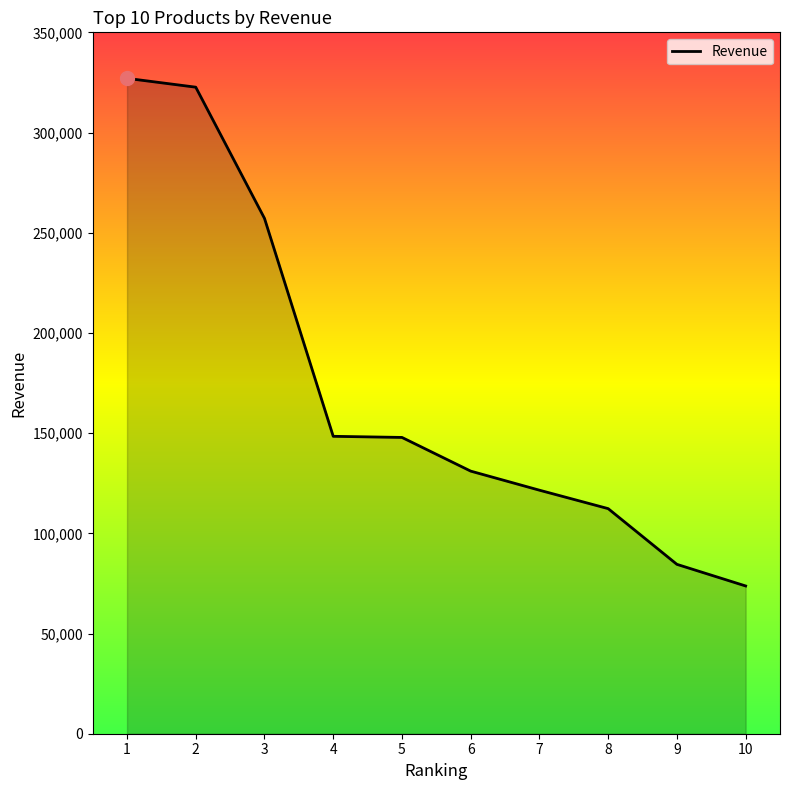

At which category does the chart reach its minimum across all series?

10